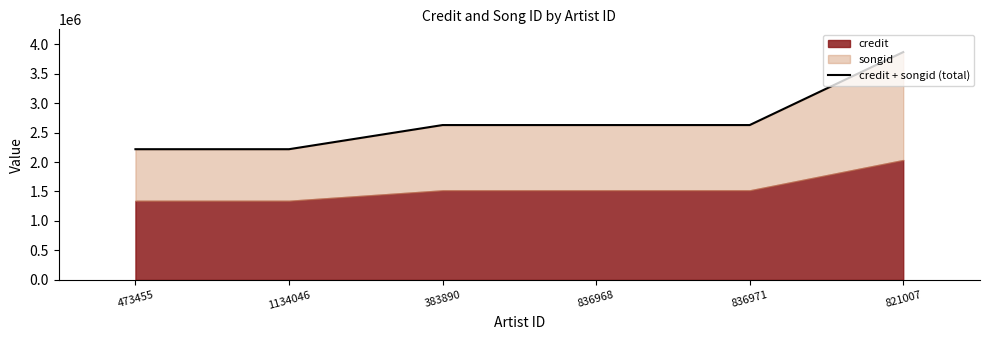

True or false: there are more than 0 points higher than both neighbors.

False